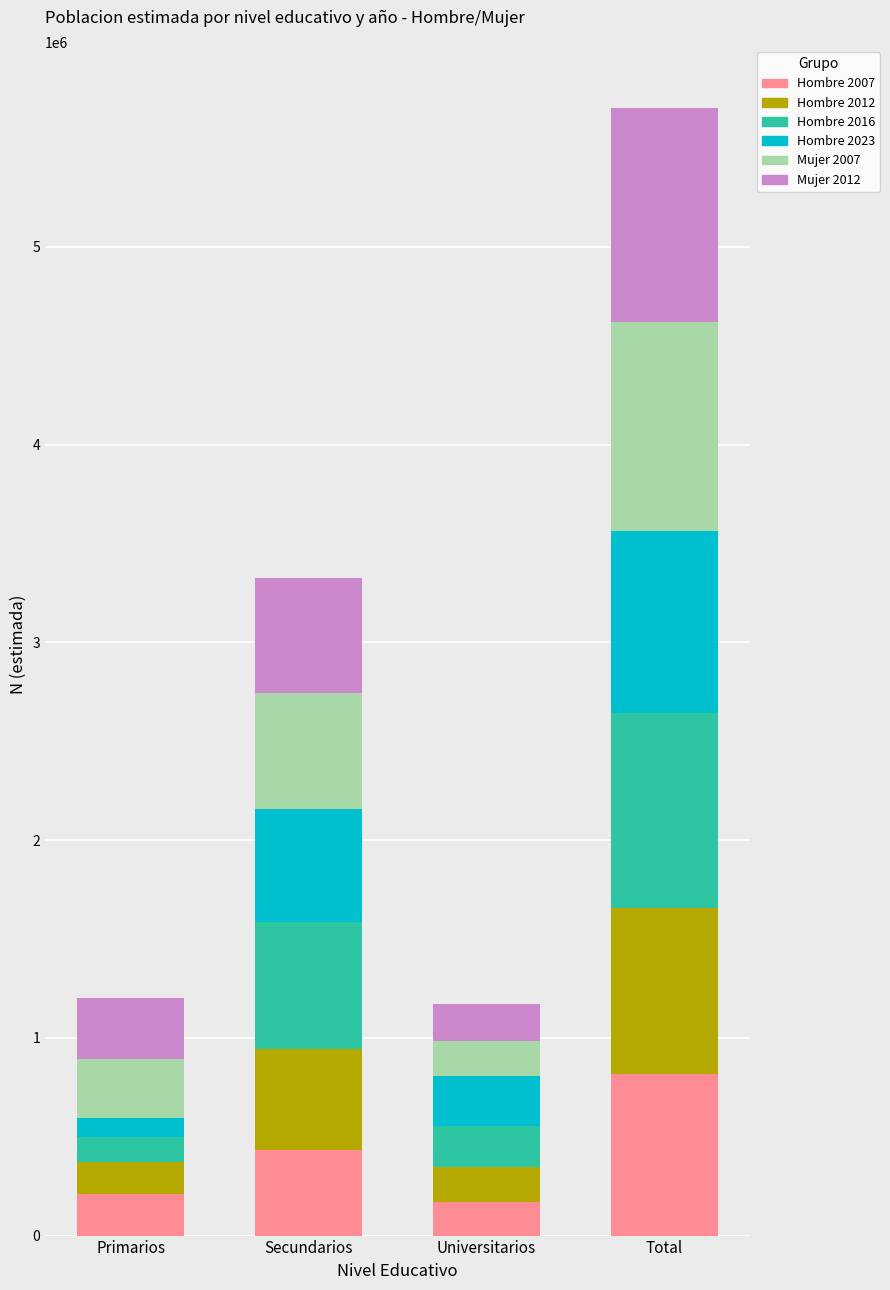

Is it true that Hombre 2007 equals 433857 at Secundarios?

True